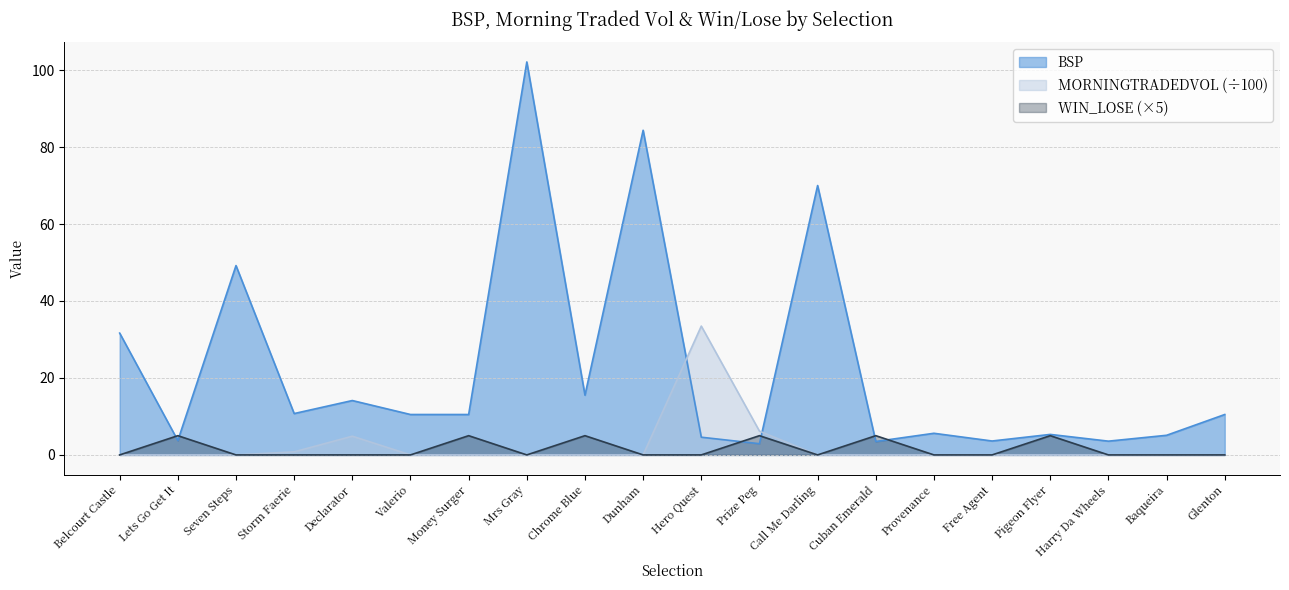

In MORNINGTRADEDVOL, how many points are higher than both neighbors (excluding endpoints)?

2